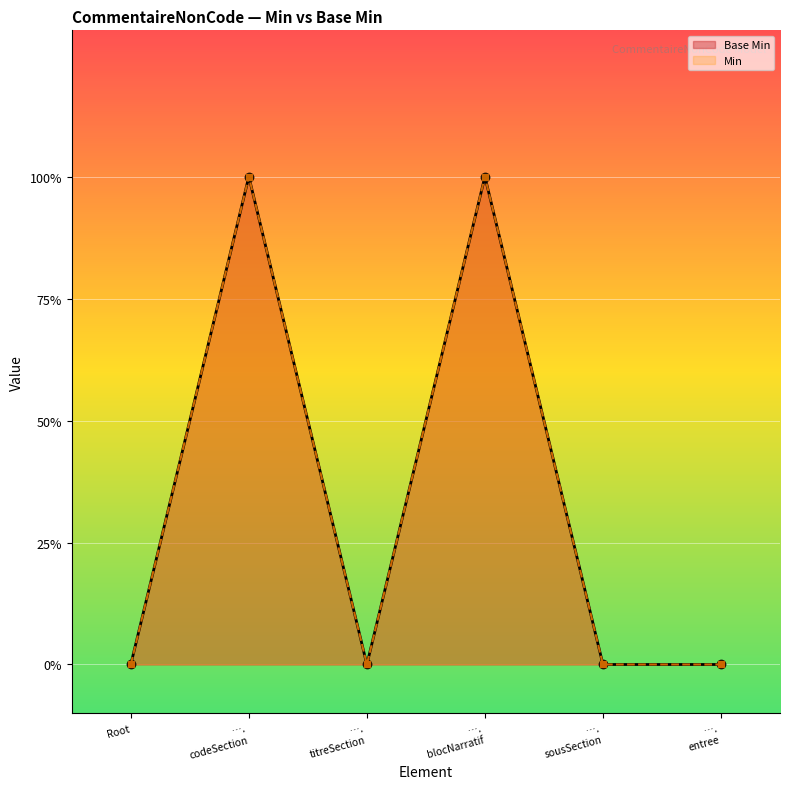

Which series has the largest total across all categories?

Base Min